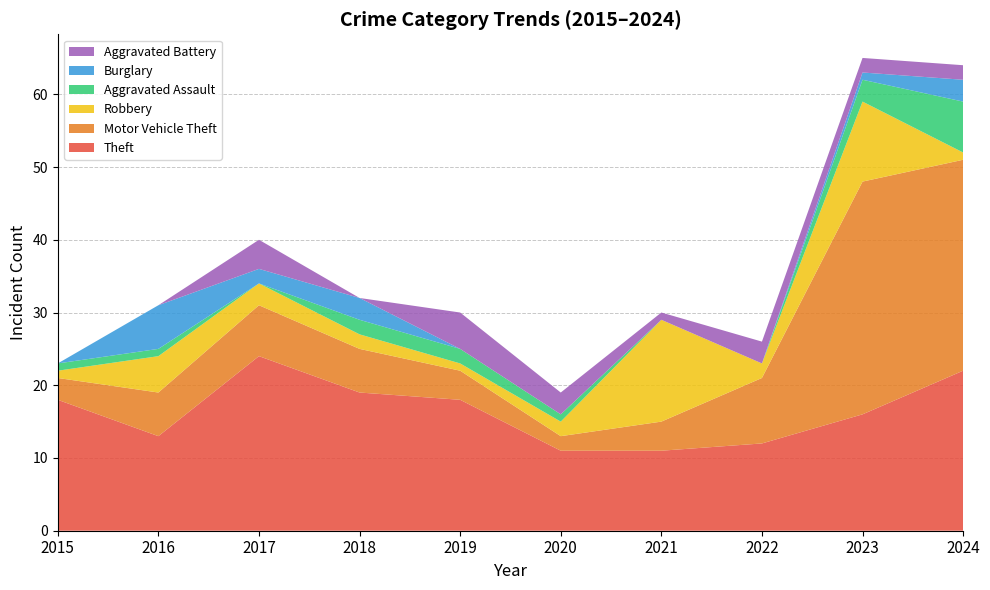

Reading left to right, list all the values displayed in this chart.

Theft: 2015=18	2016=13	2017=24	2018=19	2019=18	2020=11	2021=11	2022=12	2023=16	2024=22
Motor Vehicle Theft: 2015=3	2016=6	2017=7	2018=6	2019=4	2020=2	2021=4	2022=9	2023=32	2024=29
Robbery: 2015=1	2016=5	2017=3	2018=2	2019=1	2020=2	2021=14	2022=2	2023=11	2024=1
Aggravated Assault: 2015=1	2016=1	2017=0	2018=2	2019=2	2020=1	2021=0	2022=0	2023=3	2024=7
Burglary: 2015=0	2016=6	2017=2	2018=3	2019=0	2020=0	2021=0	2022=0	2023=1	2024=3
Aggravated Battery: 2015=0	2016=0	2017=4	2018=0	2019=5	2020=3	2021=1	2022=3	2023=2	2024=2